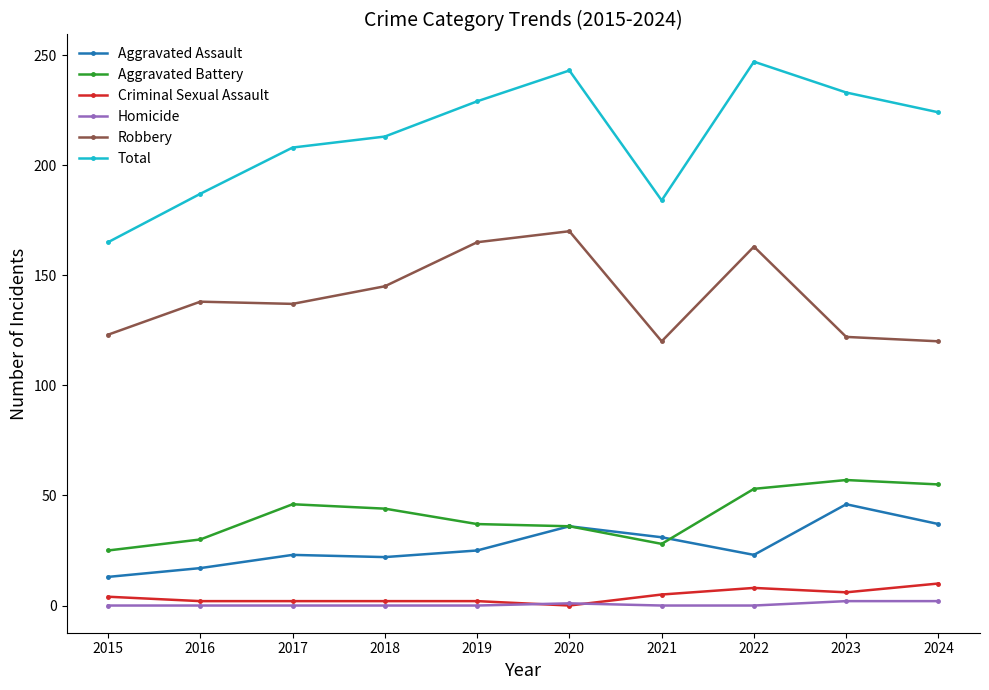

Is the value of Total at 2015 greater than the value of Robbery at 2018?

Yes